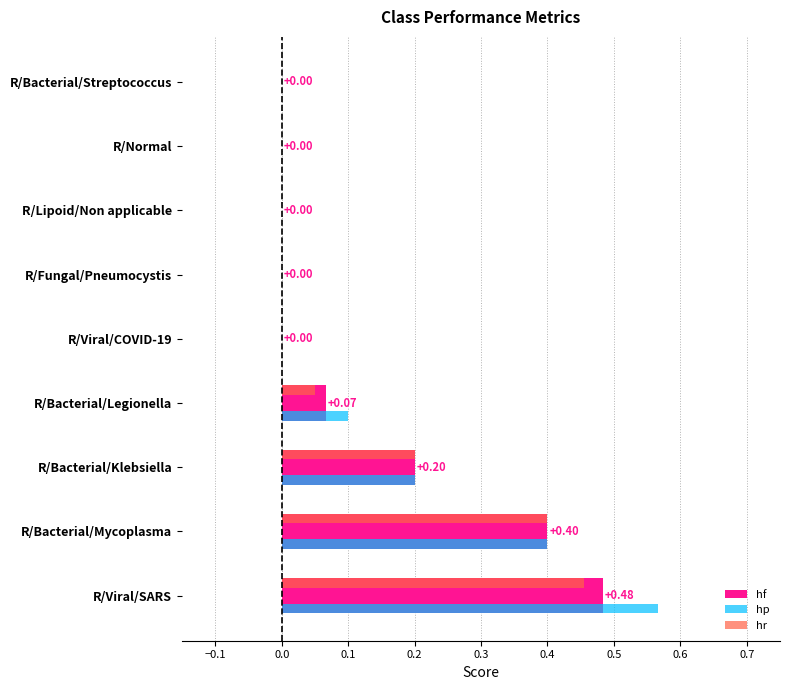

Count the hr values in the range 0 to 1.

9